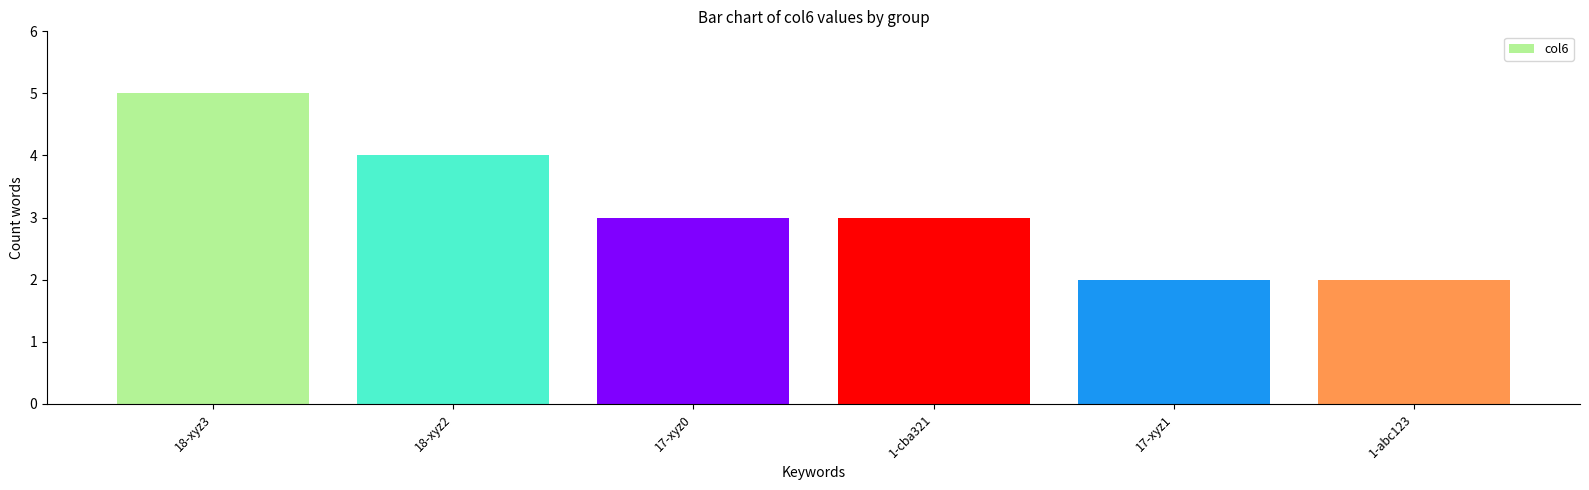

At which category does the chart reach its peak across all series?

18-xyz3